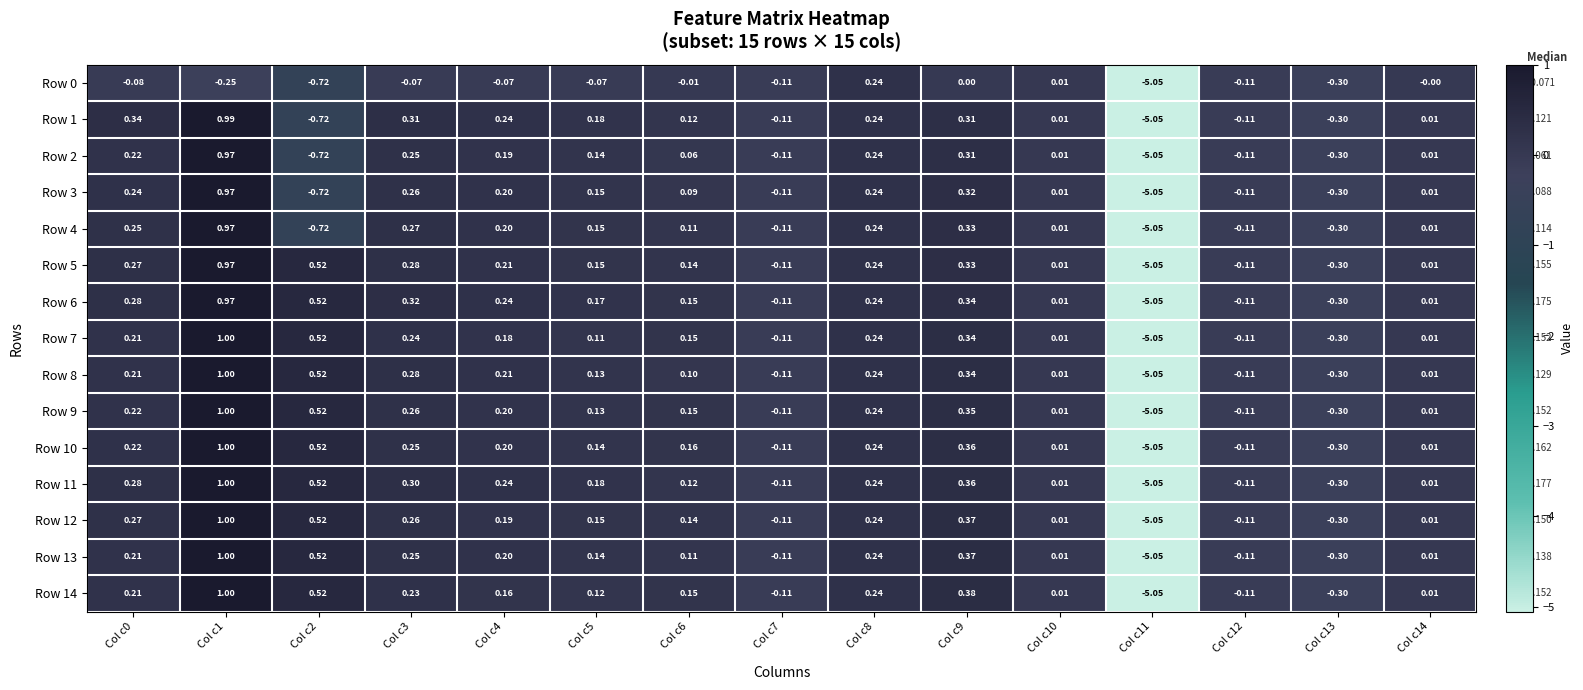

Is the value of Row 11 at Col c13 greater than the value of Row 4 at Col c4?

No